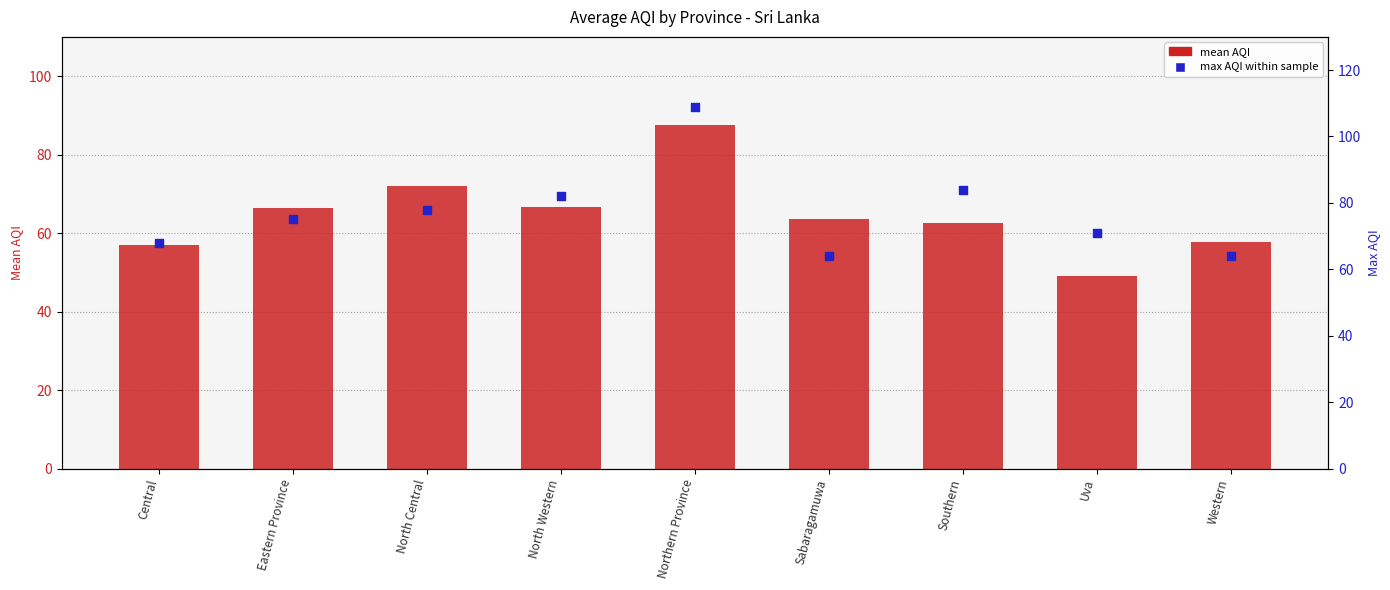

At how many categories does at least one series exceed 79?

3